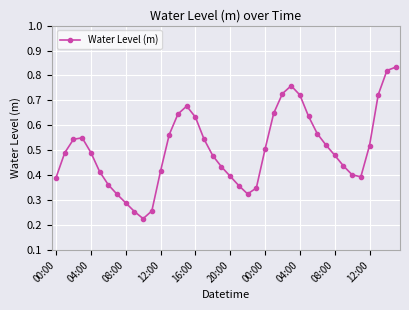

What is the sum of all values?

20.1